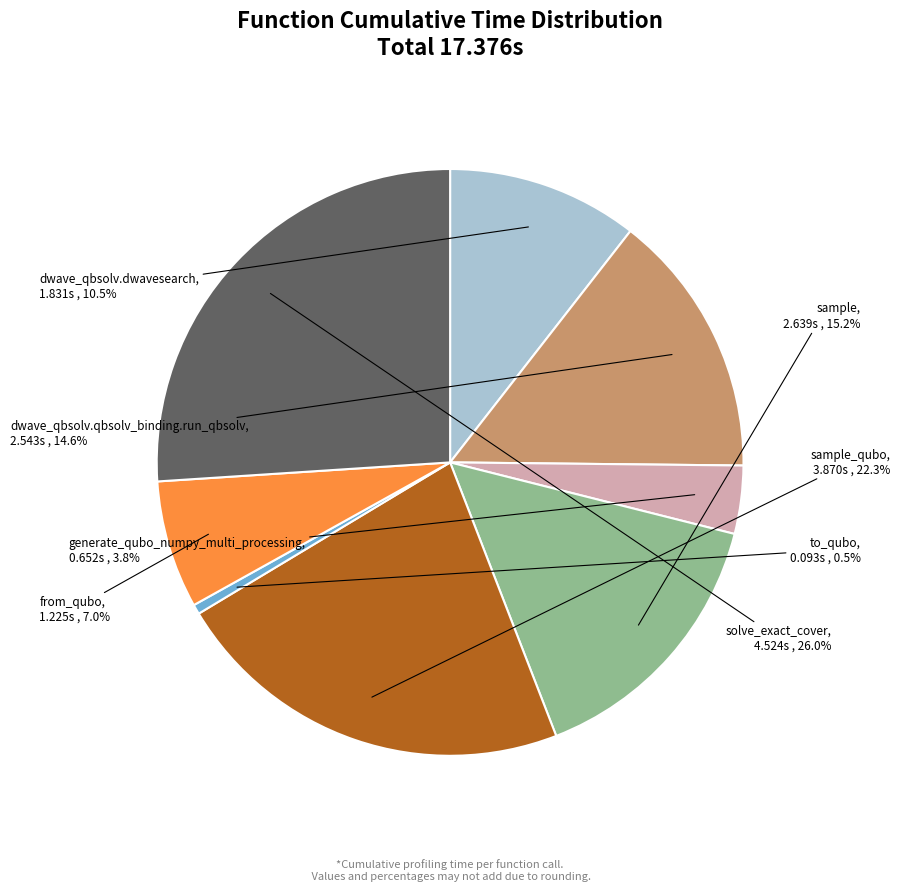

Is there any slice that represents more than half of the pie?

No